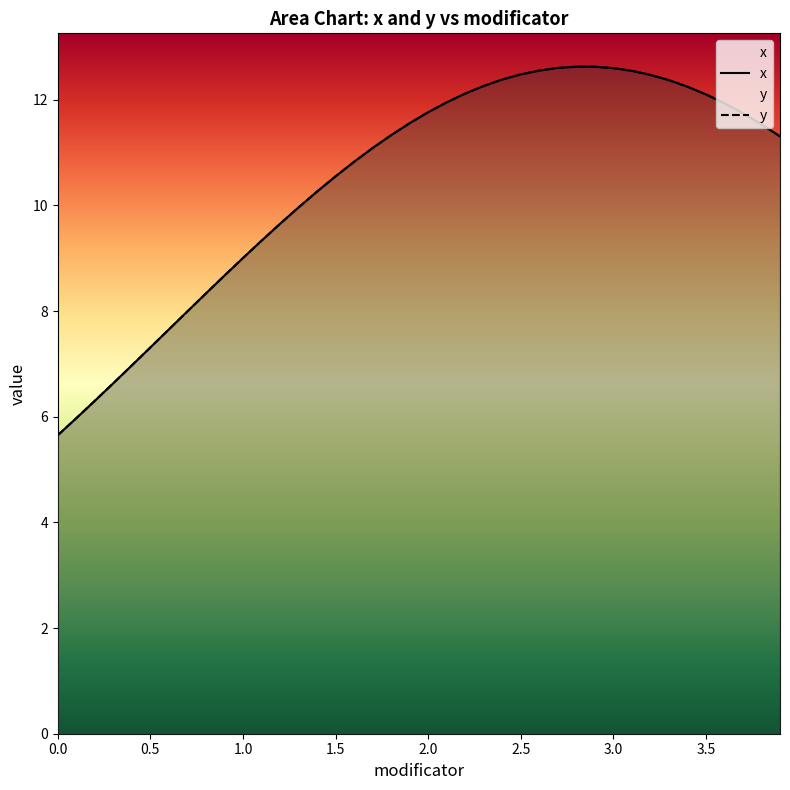

What is the value of the x point at the 9th from the left?

8.3